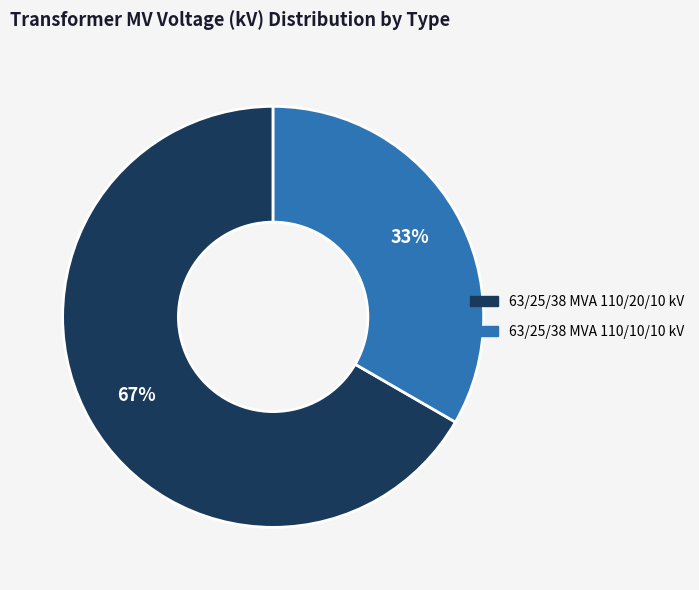

How many slices are in this pie chart?

2